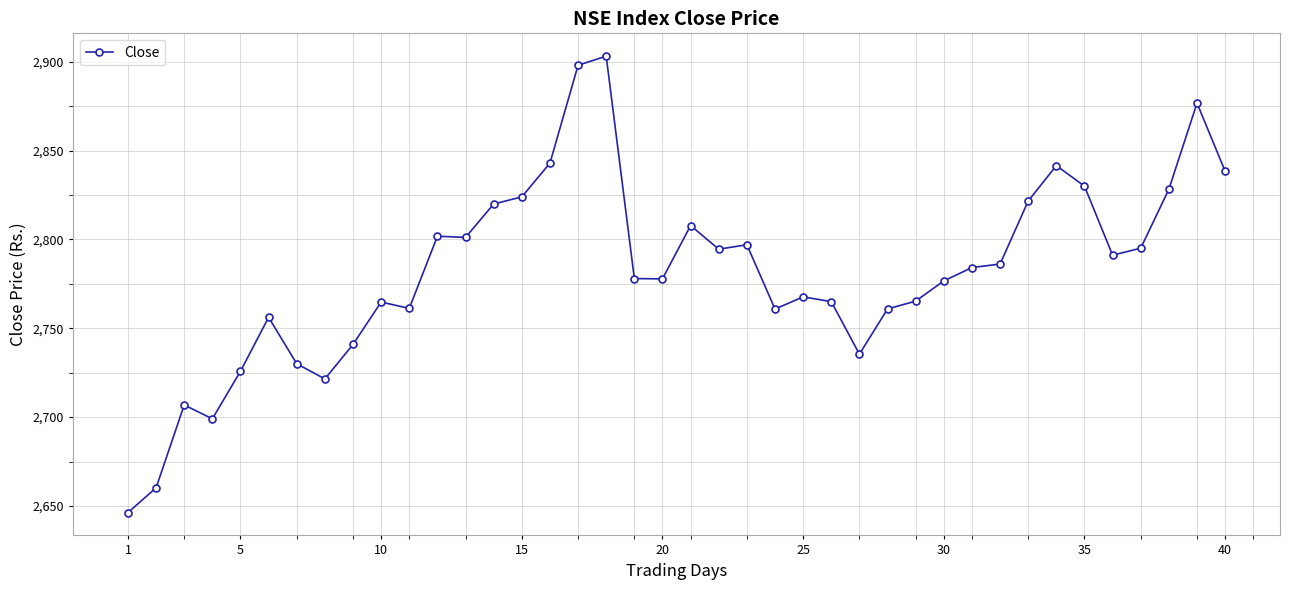

True or false: the data has more than 1 interior local peaks.

True